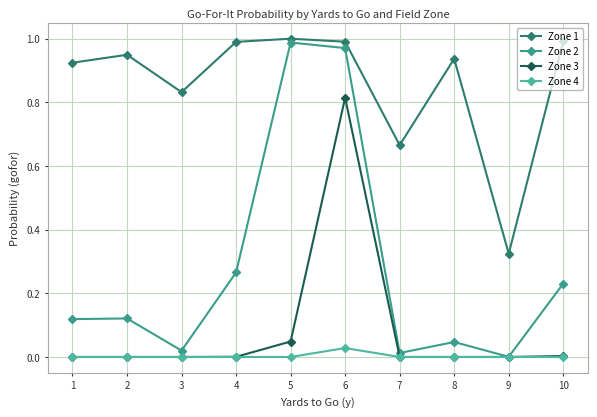

True or false: Zone 3 and Zone 1 intersect in this chart.

False